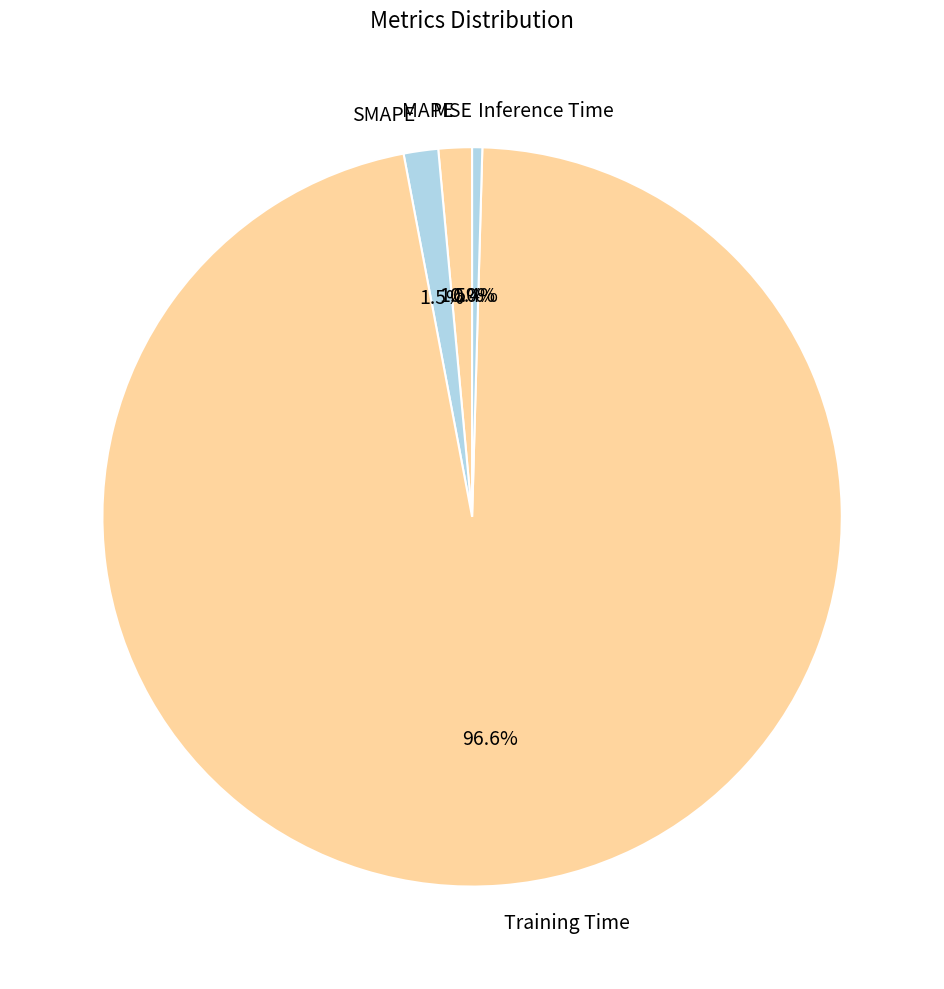

Combined, do Inference Time and MAPE account for over 50%?

No